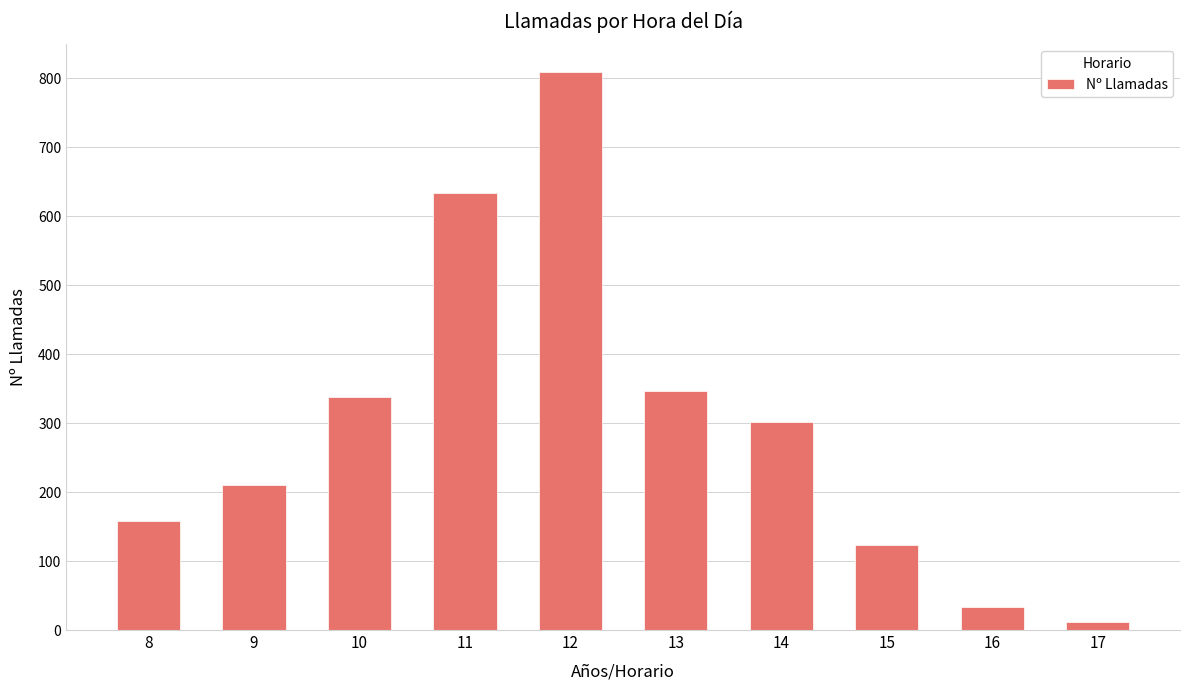

What is the change in value from 11 to 12?

+175